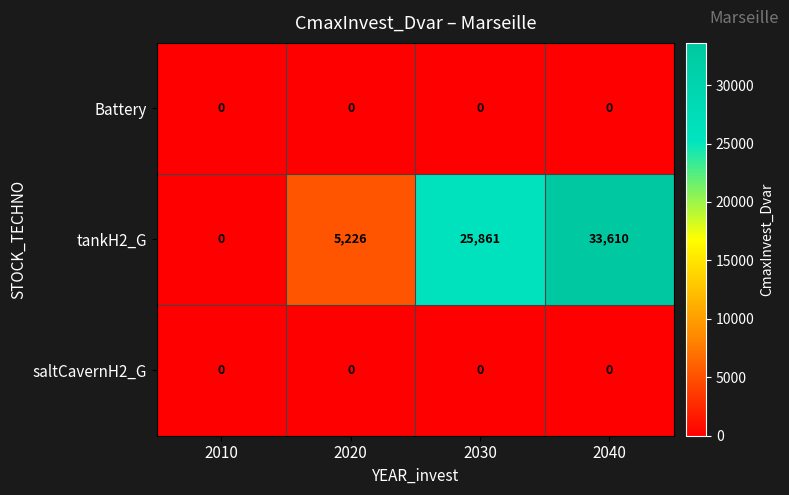

At which category is the sum across all series the highest?

2040